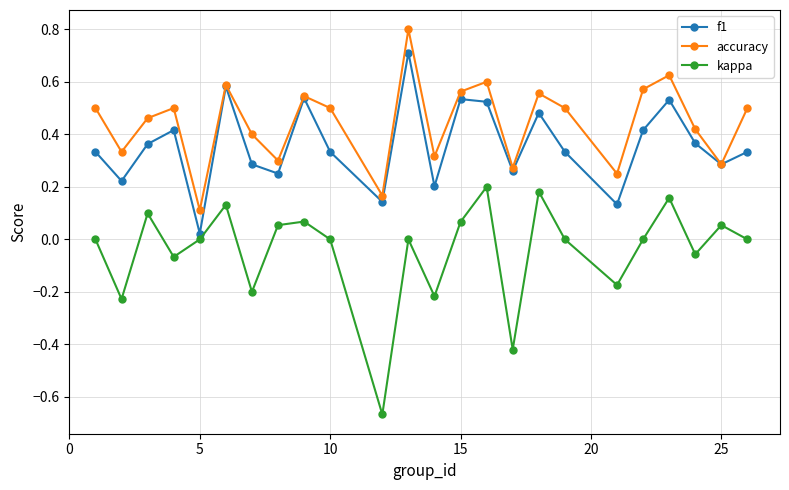

True or false: accuracy and kappa intersect in this chart.

False